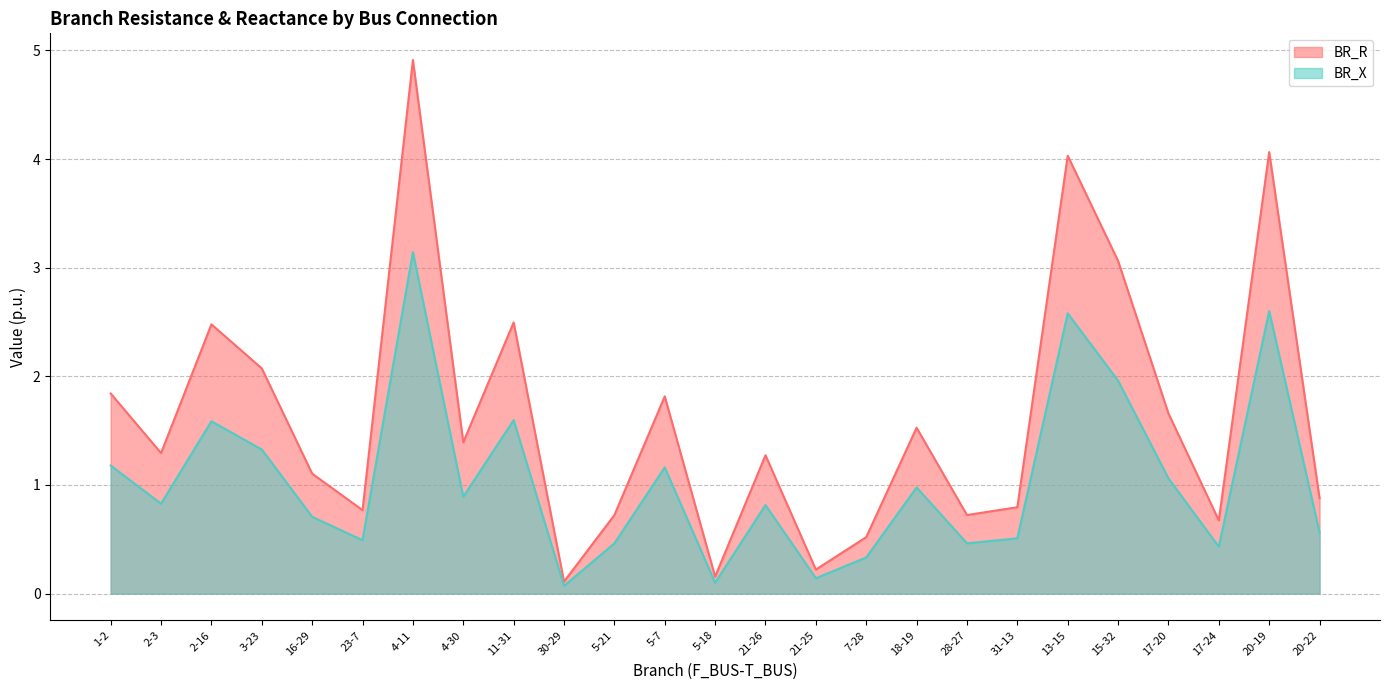

What is the maximum value for BR_X?

3.1